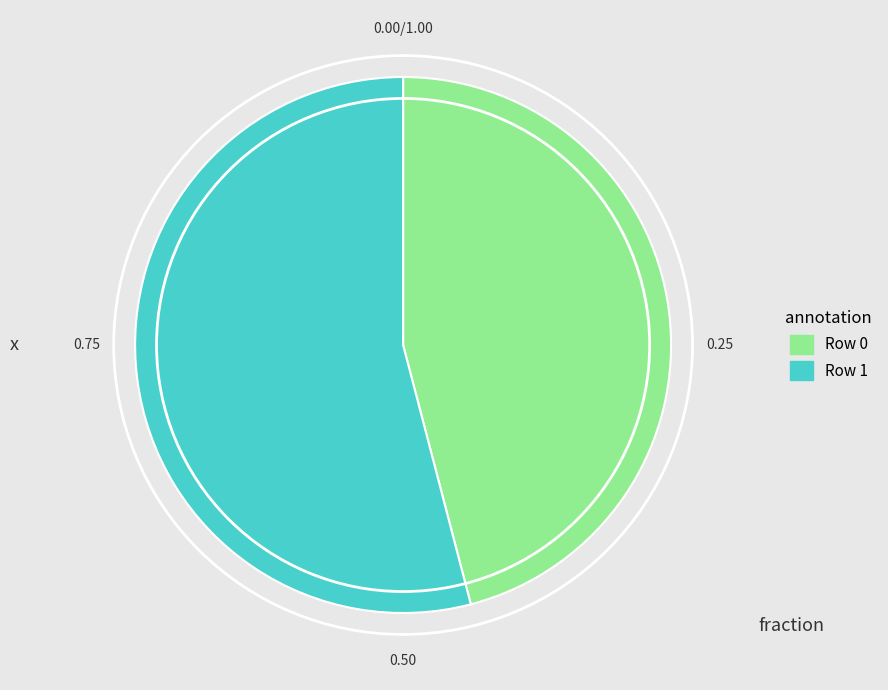

Count the number of slices in the pie.

2